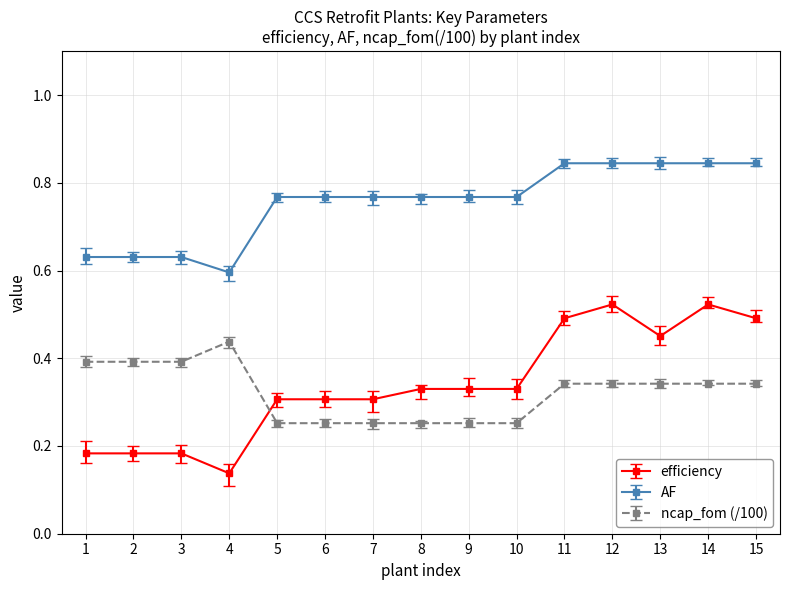

True or false: efficiency and AF cross at least once.

False